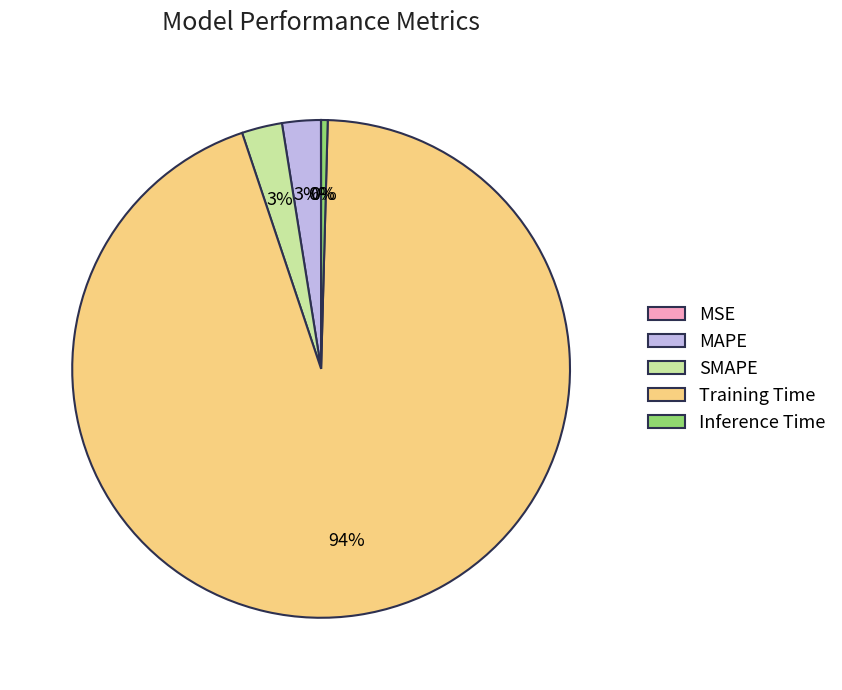

Which slice is the largest?

Training Time